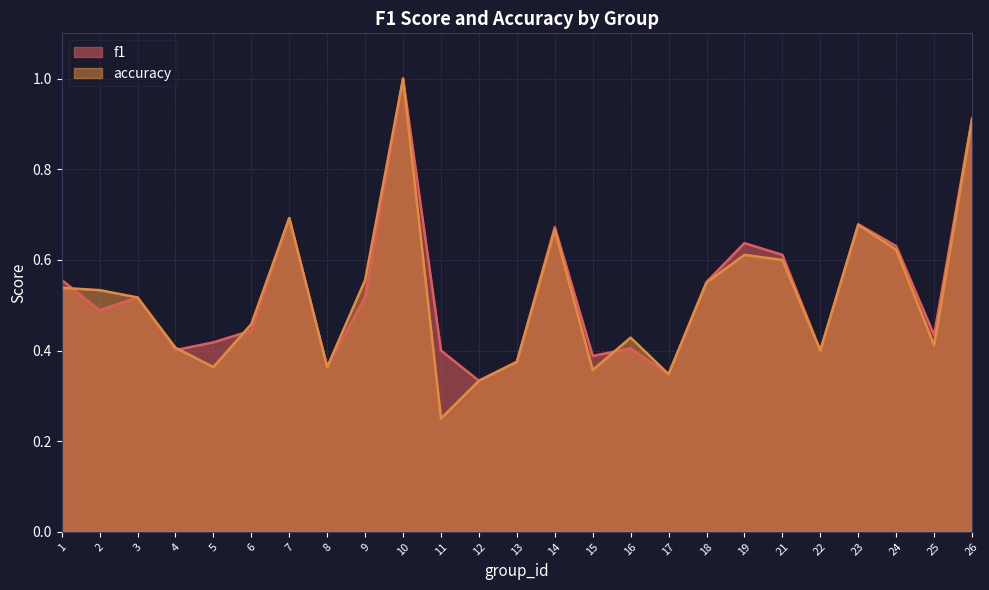

Which series has the largest total across all categories?

f1